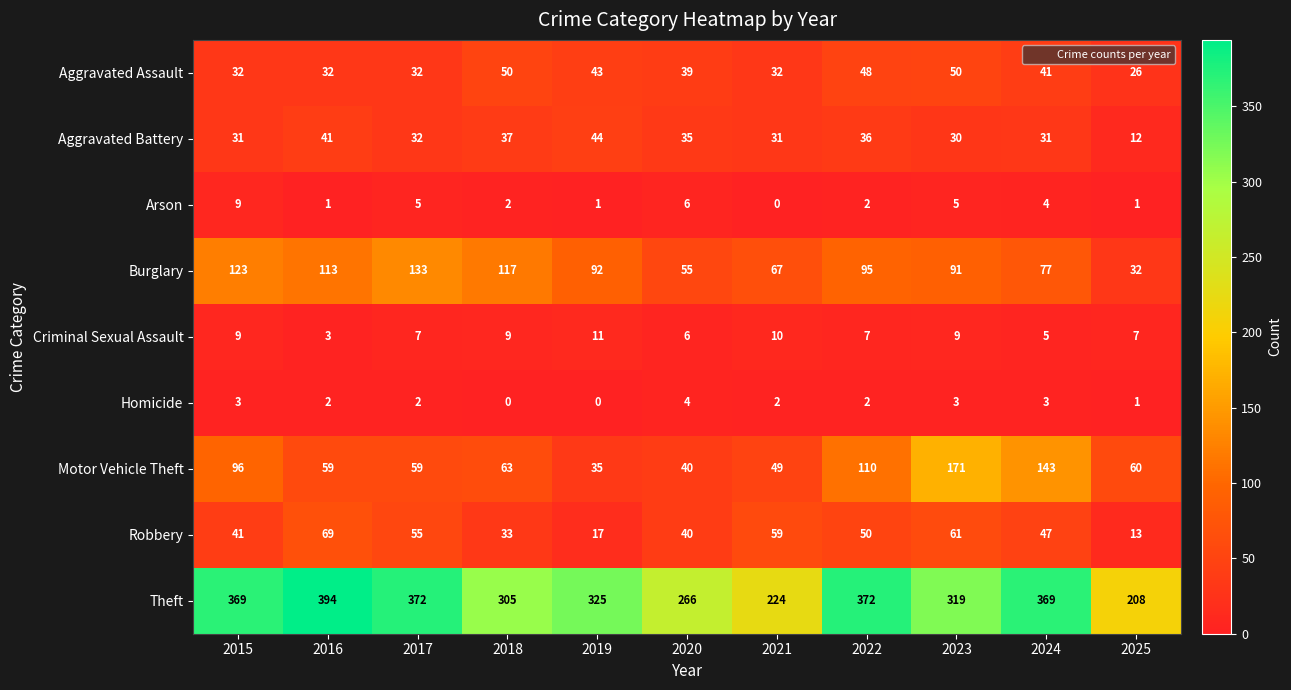

The value of Robbery at 2023 is 61. True or false?

True